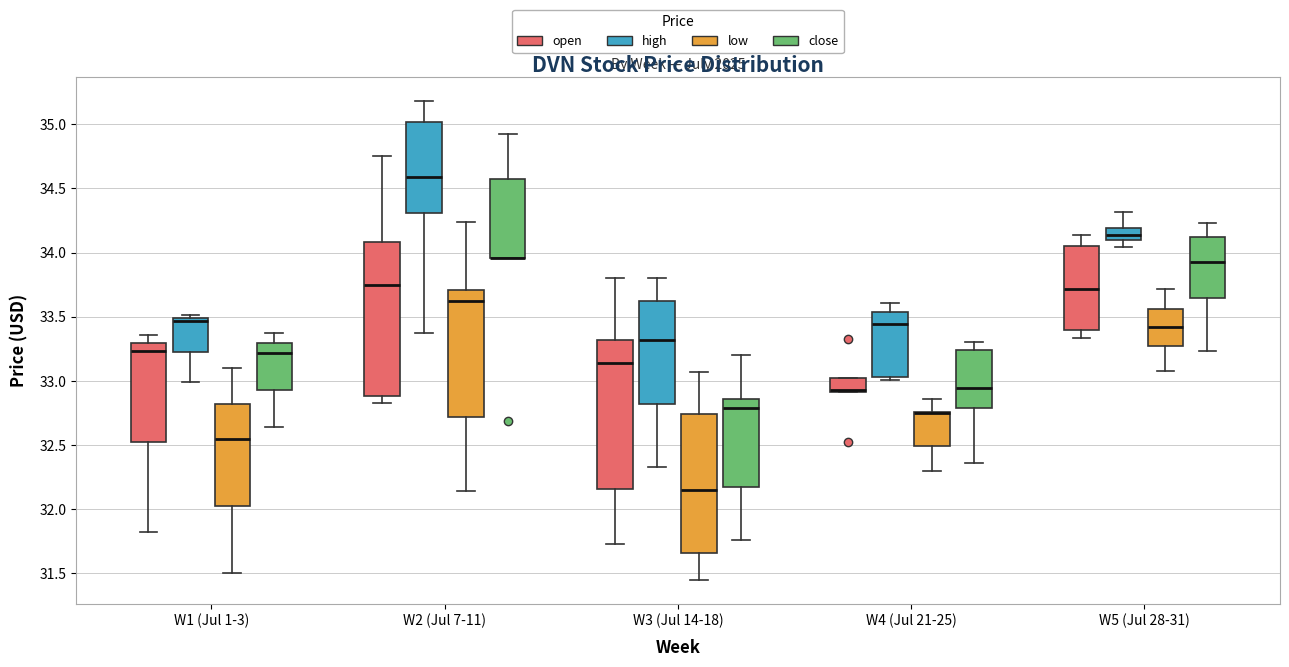

Where does the median line of the box for W2 (Jul 7-11) (high) sit on the y-axis? The values are not printed on the chart, so give them approximately, as read against the axis.

34.60